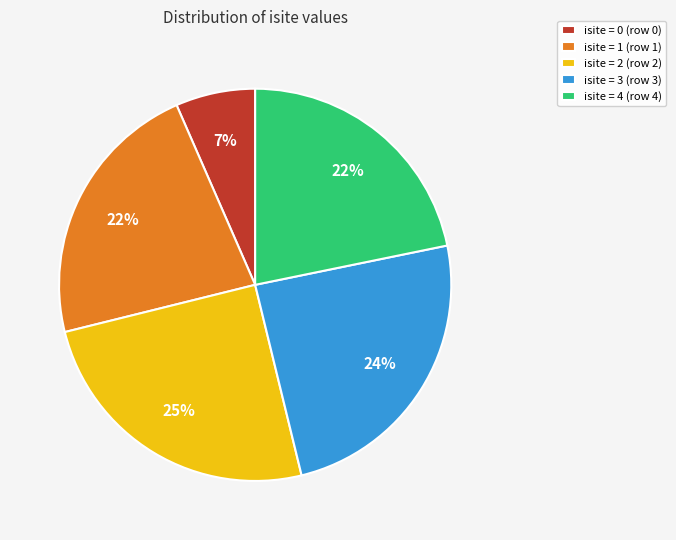

Does isite = 1 (row 1) account for over 50% of the chart?

No